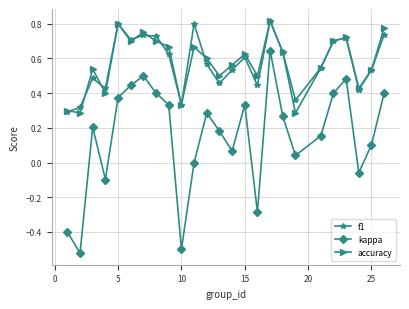

True or false: f1 and kappa intersect in this chart.

False